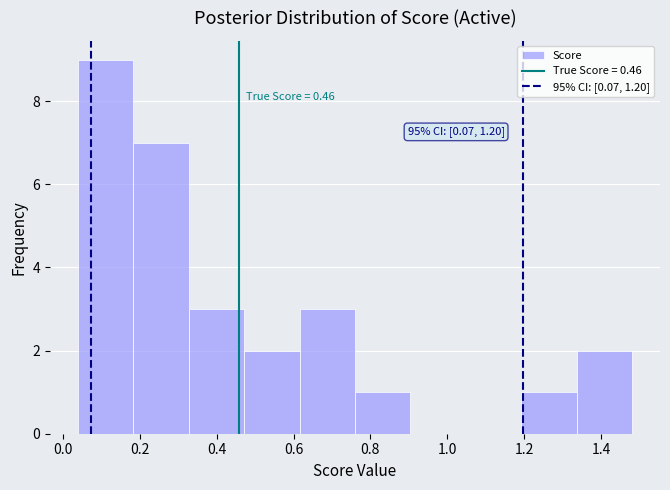

Over which range of the x-axis is the bar tallest?

0.04 to 0.18